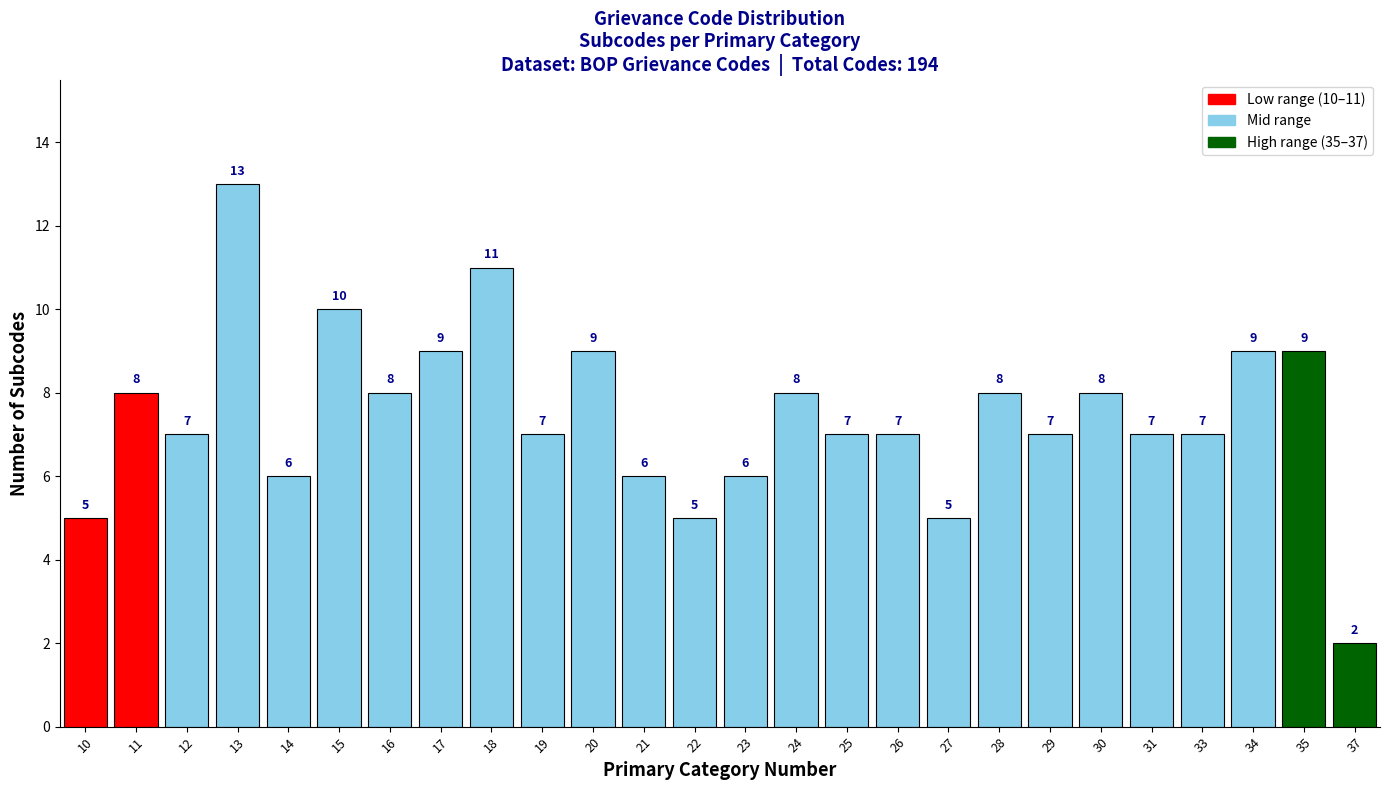

Reading right to left, list all the values displayed in this chart.

37=2	35=9	34=9	33=7	31=7	30=8	29=7	28=8	27=5	26=7	25=7	24=8	23=6	22=5	21=6	20=9	19=7	18=11	17=9	16=8	15=10	14=6	13=13	12=7	11=8	10=5